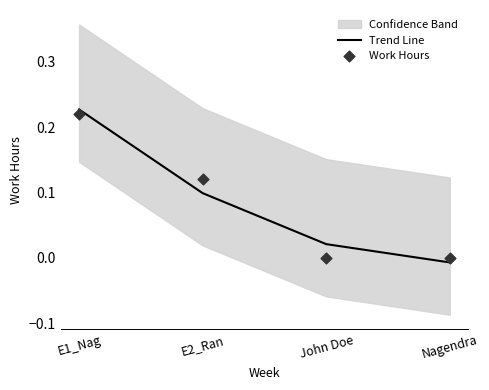

The Trend Line series shows 0.0 at E2_Ran. True or false?

False